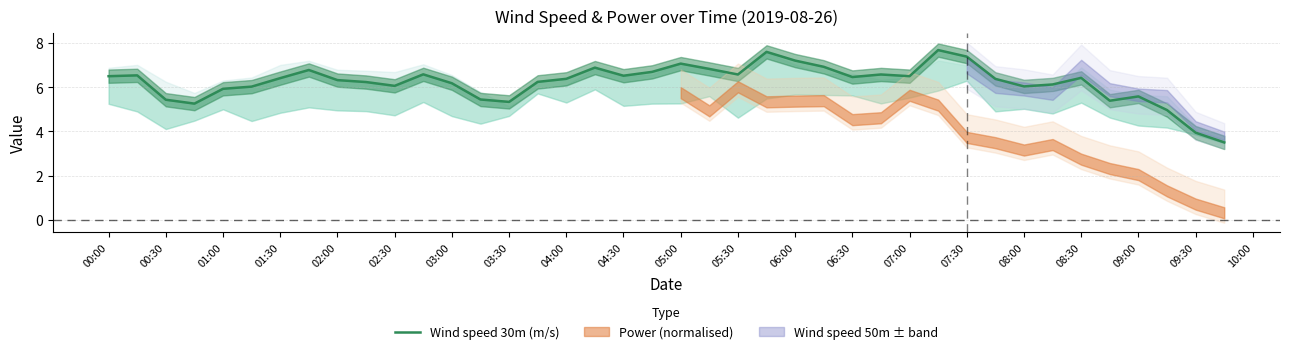

Is it true that the value at 00:00 is 6.5?

True